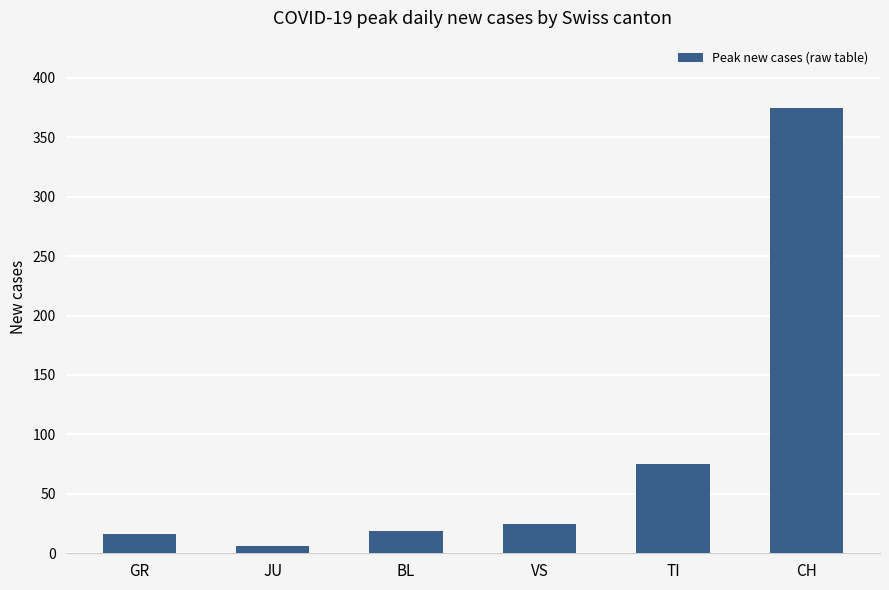

What is the sum of the values at TI and BL?

94